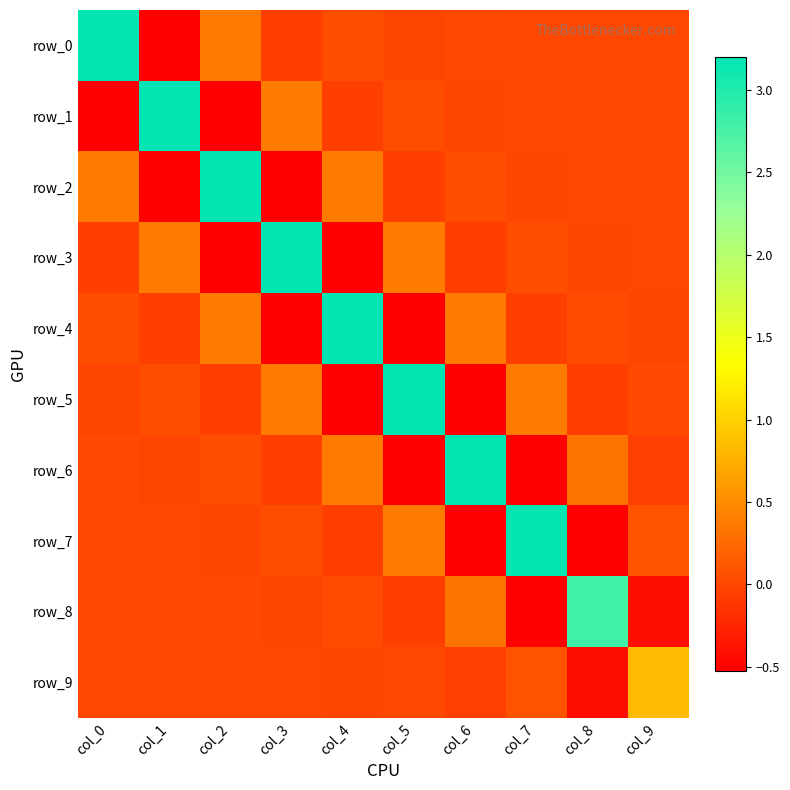

At which label is row_1 closest to 1?

col_3